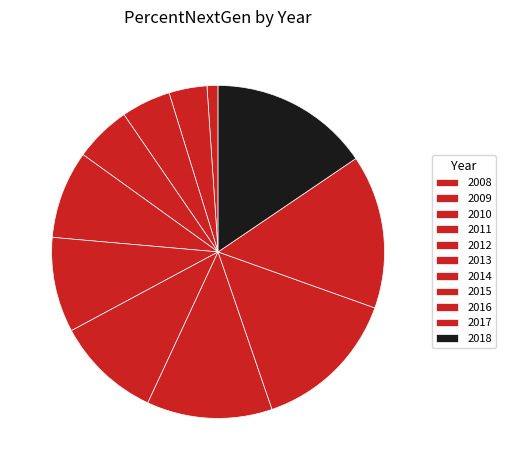

How many segments does this pie chart have?

11